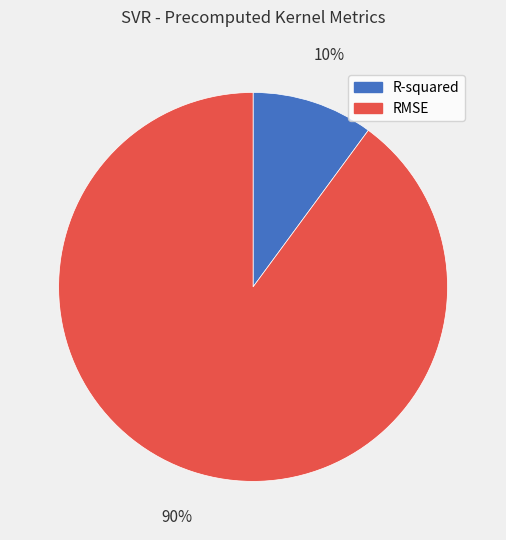

Is the sum of R-squared and RMSE greater than half?

Yes